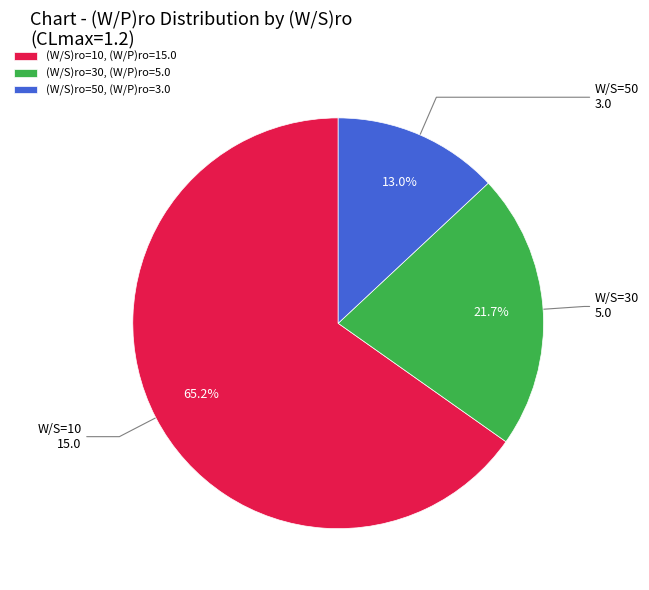

How many slices are in this pie chart?

3